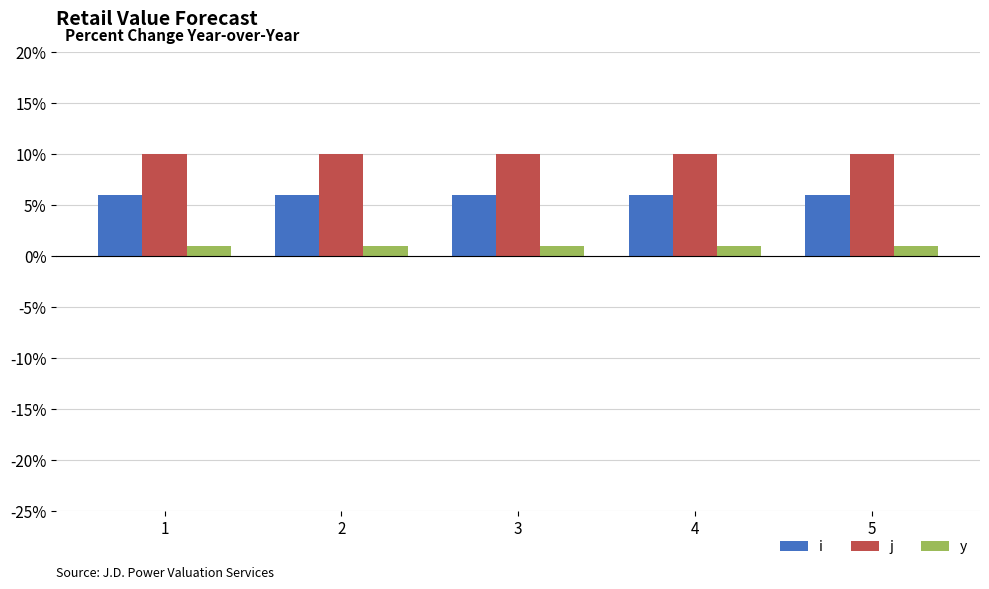

The y series shows 1 at 2. True or false?

True